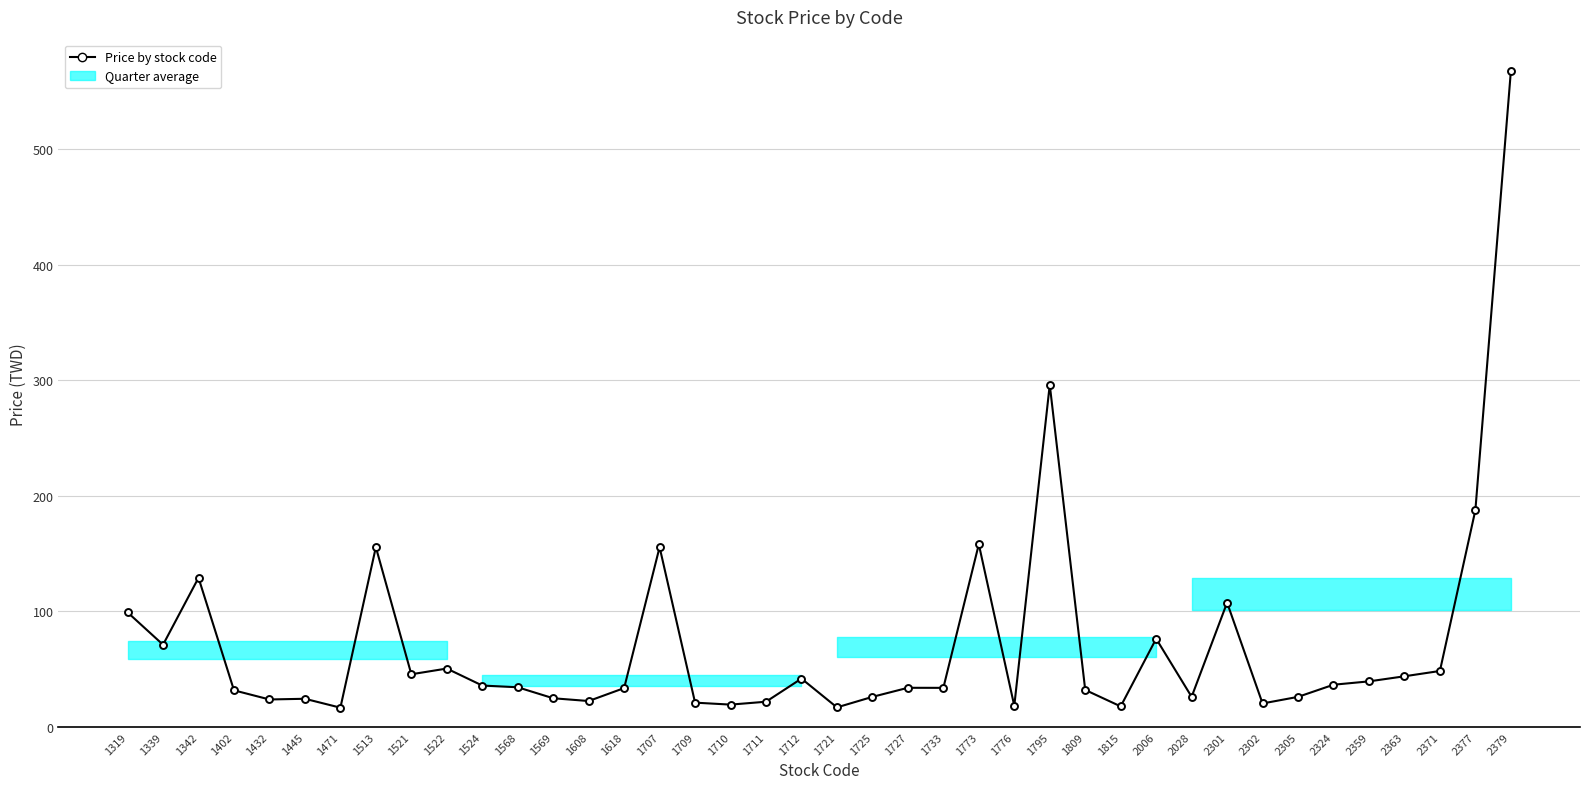

Where is the first local maximum?

1342